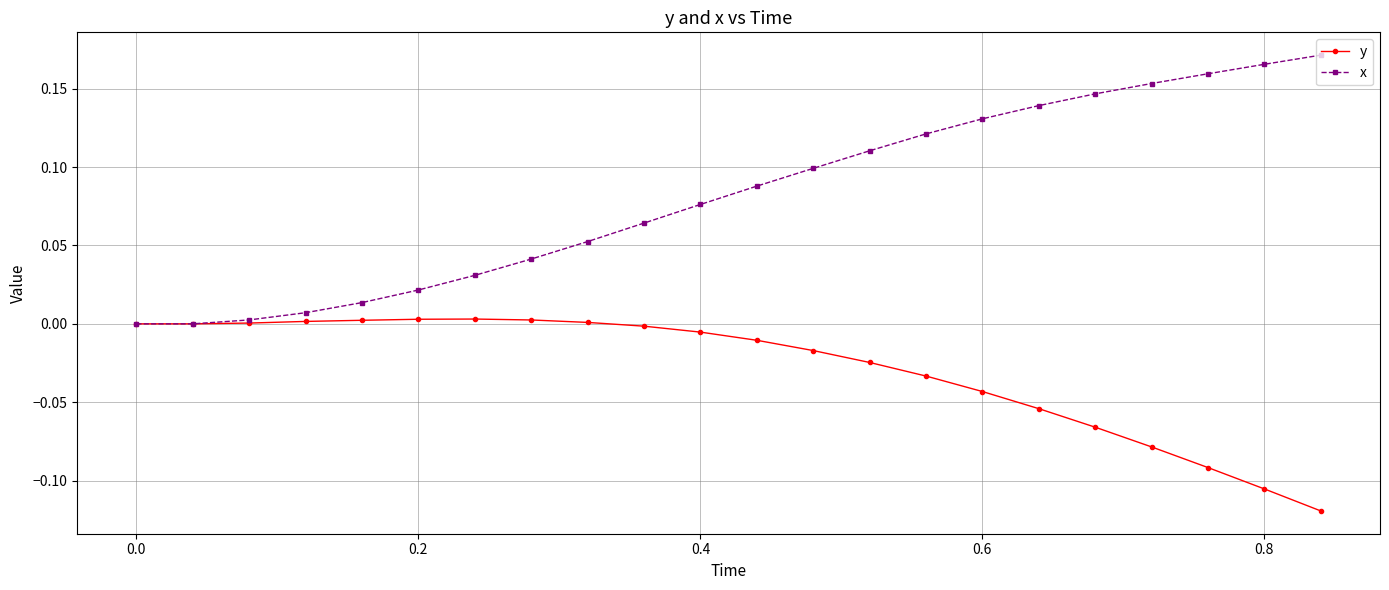

How many categories are shown in the chart?

22